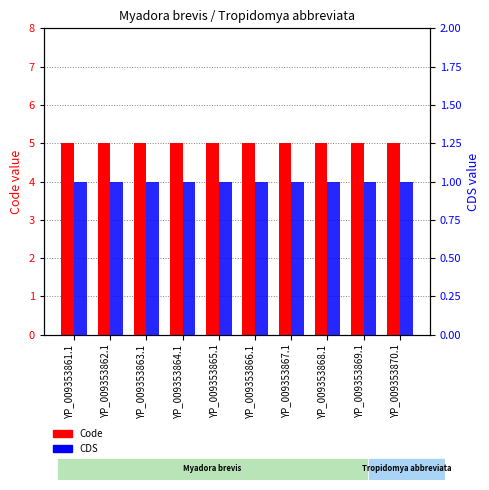

Which series has the widest spread of values?

Code